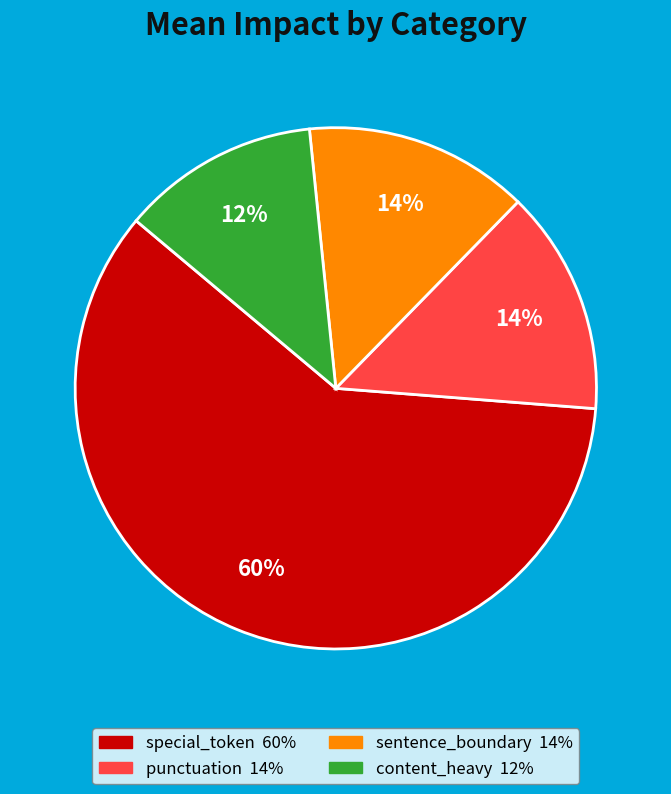

To the nearest percent, what portion does sentence_boundary represent?

14%